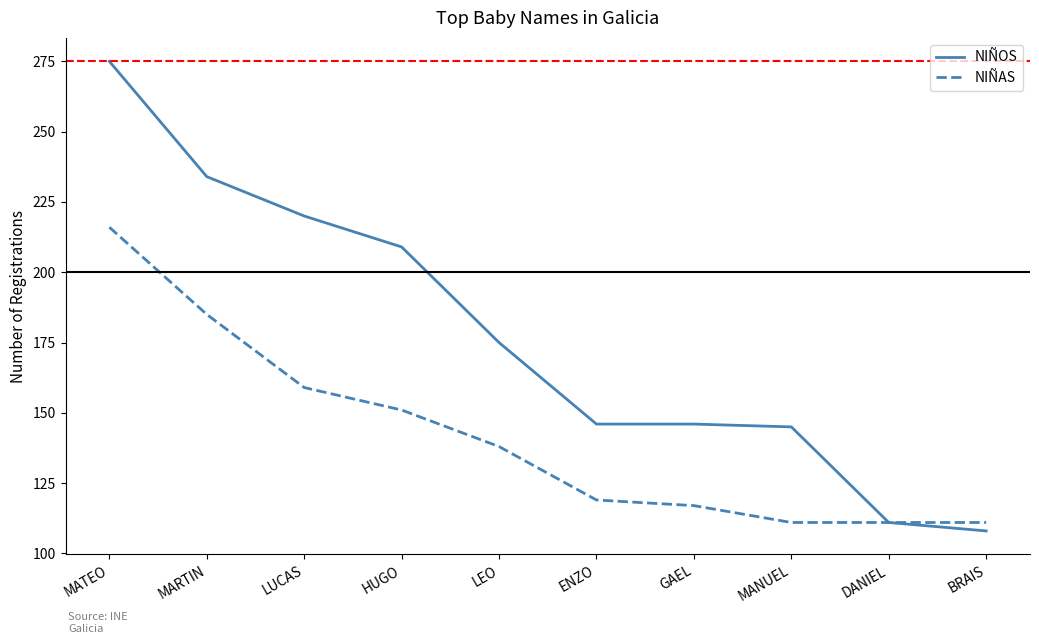

At BRAIS, list the series in order from smallest to largest.

NIÑOS, NIÑAS